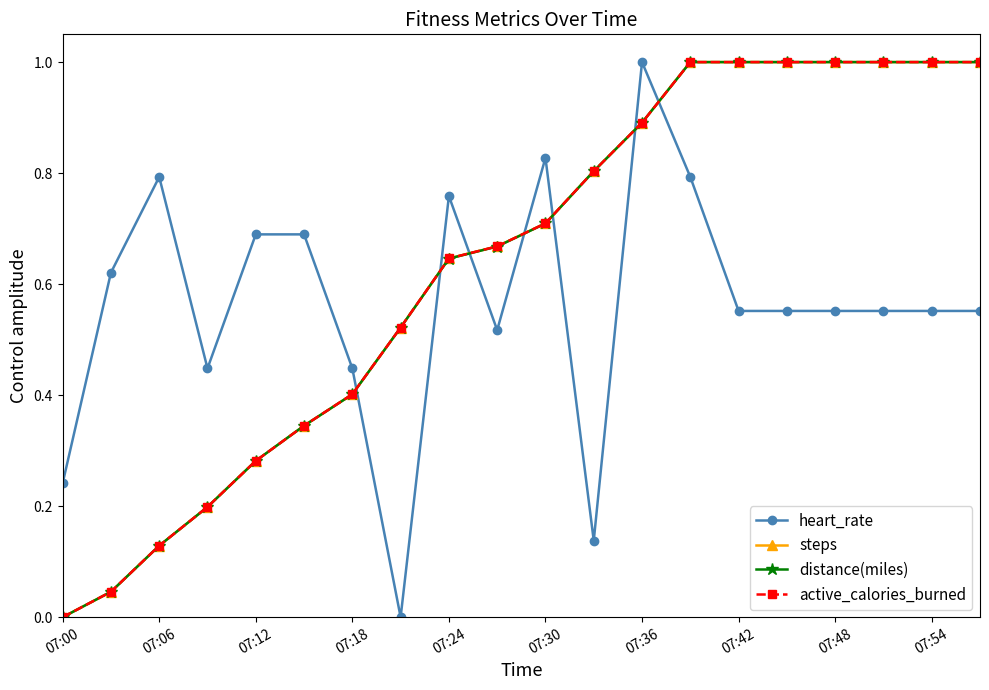

Reading right to left, list all the values displayed in this chart.

heart_rate: 0.6	0.6	0.6	0.6	0.6	0.6	0.8	1.0	0.1	0.8	0.5	0.8	0.0	0.4	0.7	0.7	0.4	0.8	0.6	0.2
steps: 1.0	1.0	1.0	1.0	1.0	1.0	1.0	0.9	0.8	0.7	0.7	0.6	0.5	0.4	0.3	0.3	0.2	0.1	0.0	0.0
distance(miles): 1.0	1.0	1.0	1.0	1.0	1.0	1.0	0.9	0.8	0.7	0.7	0.6	0.5	0.4	0.3	0.3	0.2	0.1	0.0	0.0
active_calories_burned: 1.0	1.0	1.0	1.0	1.0	1.0	1.0	0.9	0.8	0.7	0.7	0.6	0.5	0.4	0.3	0.3	0.2	0.1	0.0	0.0